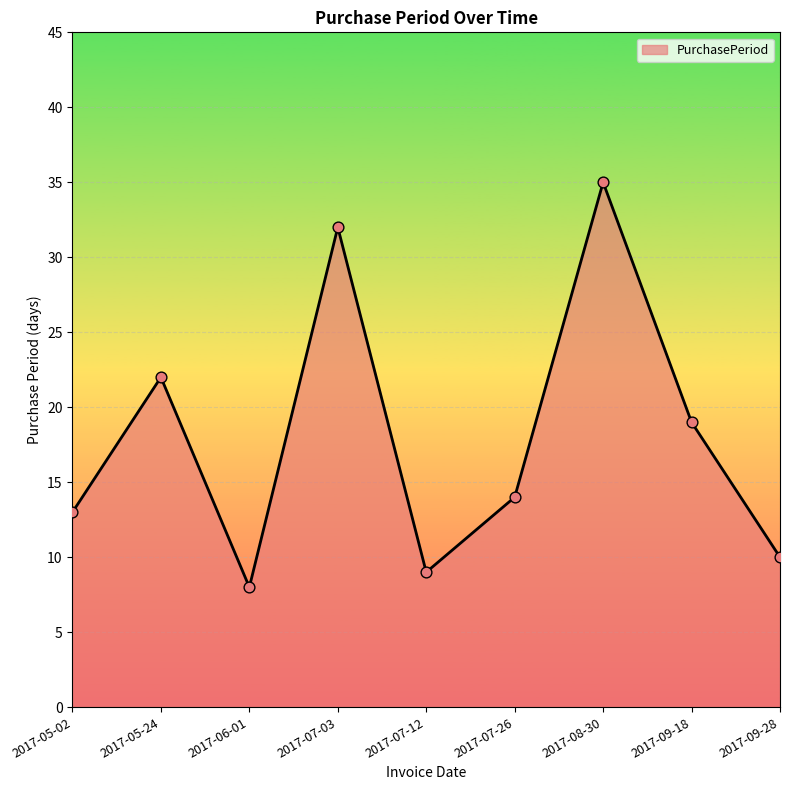

What is the ratio of the value at 2017-06-01 to the value at 2017-07-12?

0.9